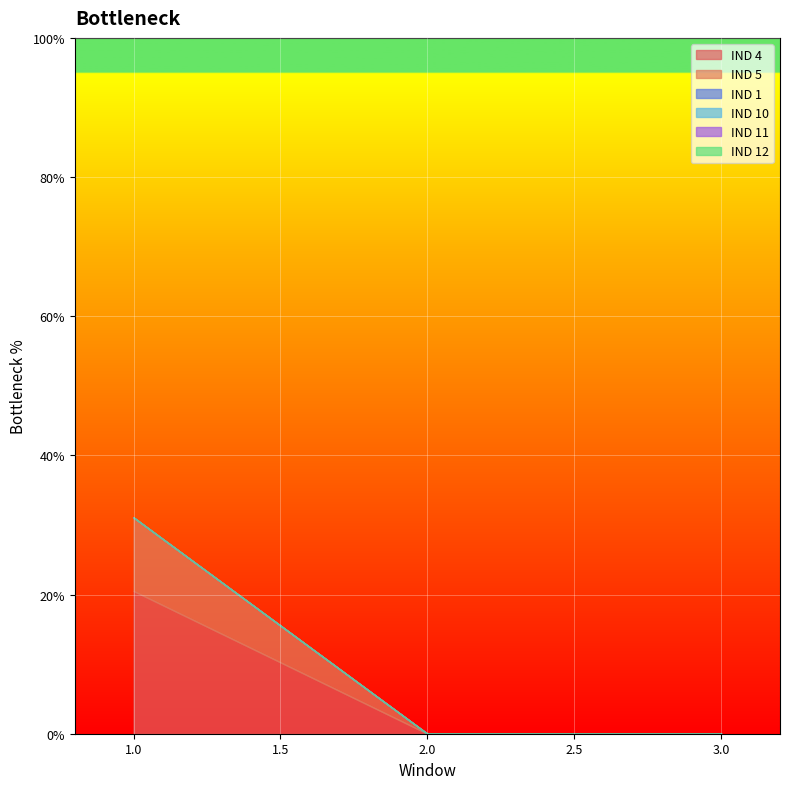

List the labels in order of IND 1 value, smallest first.

1, 2, 3